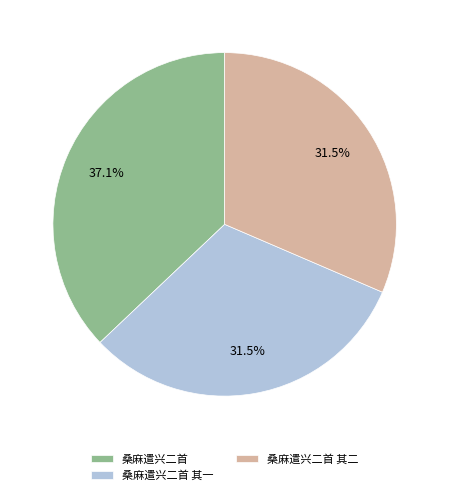

Is it true that 桑麻遣兴二首 is 37% of the pie?

True